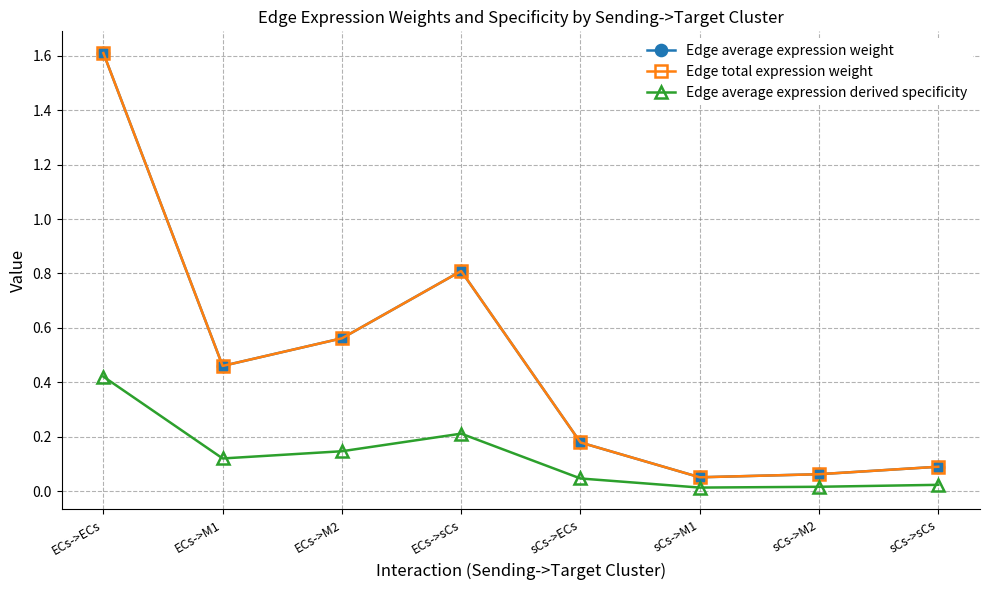

Is this an area chart (filled region under the line)?

No